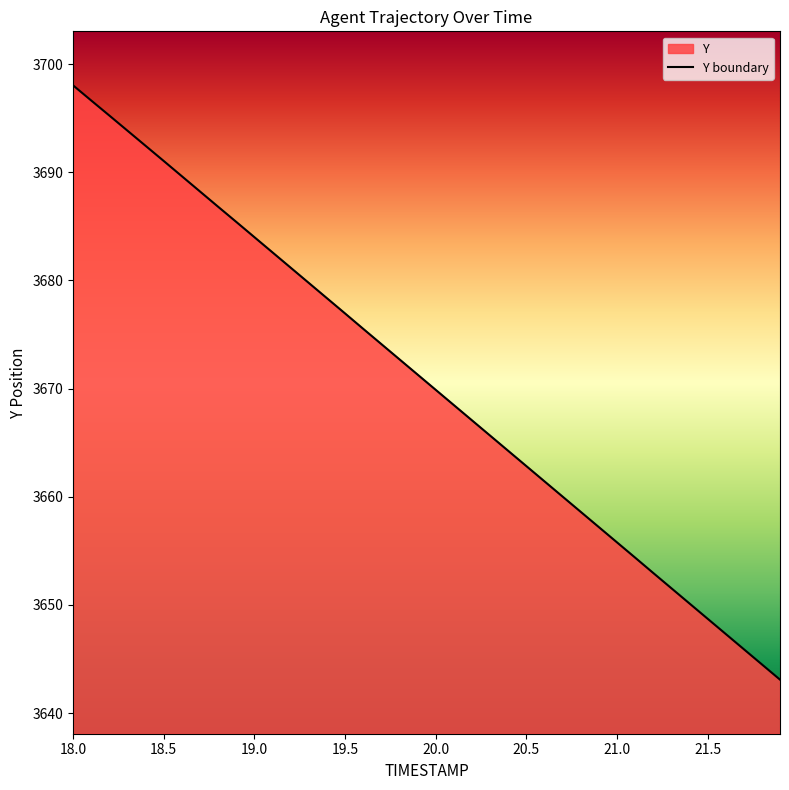

Which category has the highest value across all series?

18.0